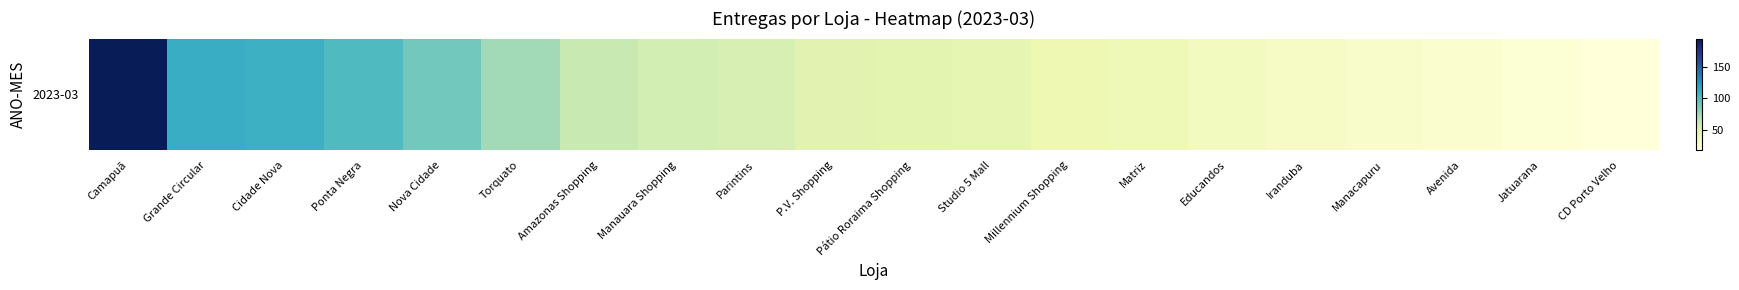

What is the minimum value shown in the chart?

18